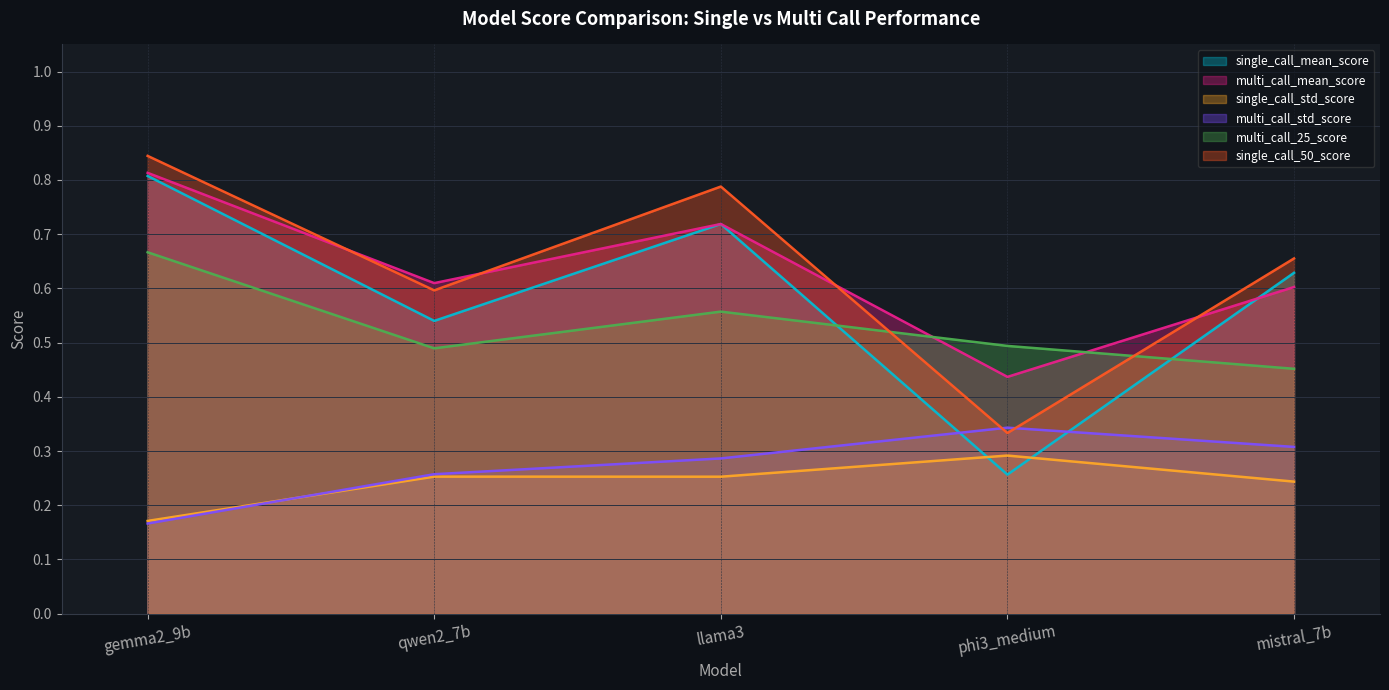

Reading left to right, what are all the values shown in this chart?

single_call_mean_score: 0.8	0.5	0.7	0.3	0.6
multi_call_mean_score: 0.8	0.6	0.7	0.4	0.6
single_call_std_score: 0.2	0.3	0.3	0.3	0.2
multi_call_std_score: 0.2	0.3	0.3	0.3	0.3
multi_call_25_score: 0.7	0.5	0.6	0.5	0.5
single_call_50_score: 0.8	0.6	0.8	0.3	0.7